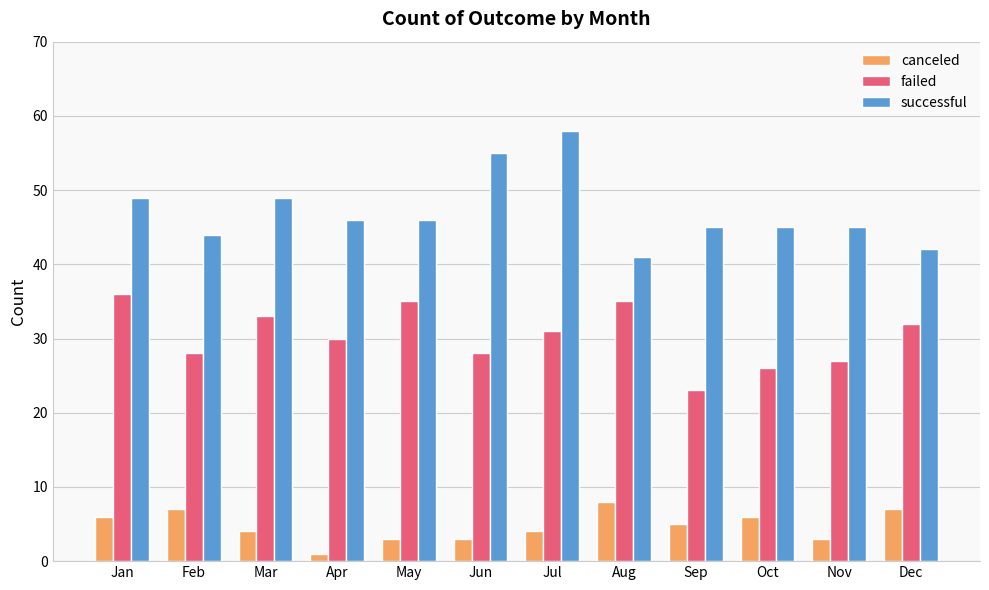

Is it true that successful equals 95 at Jun?

False